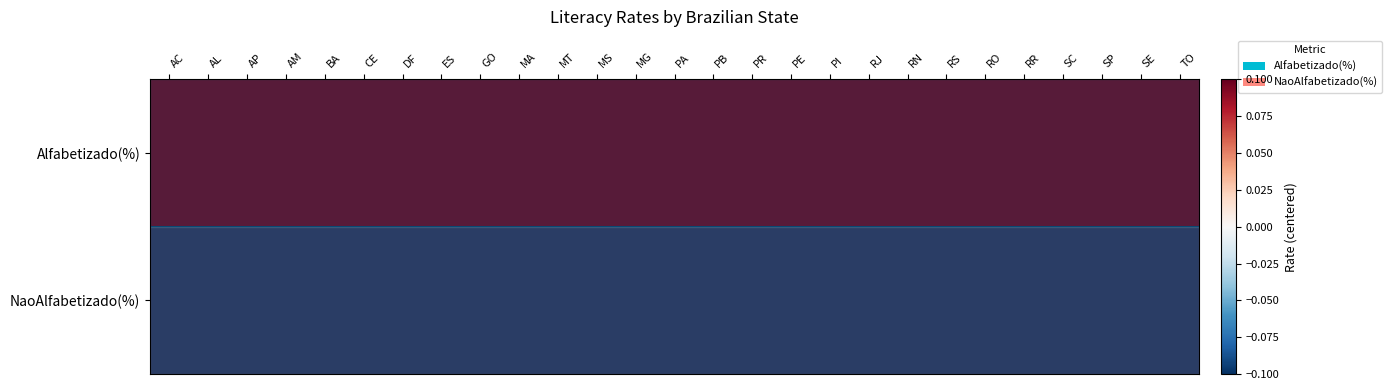

Which series has the largest range (max minus min)?

Alfabetizado(%)